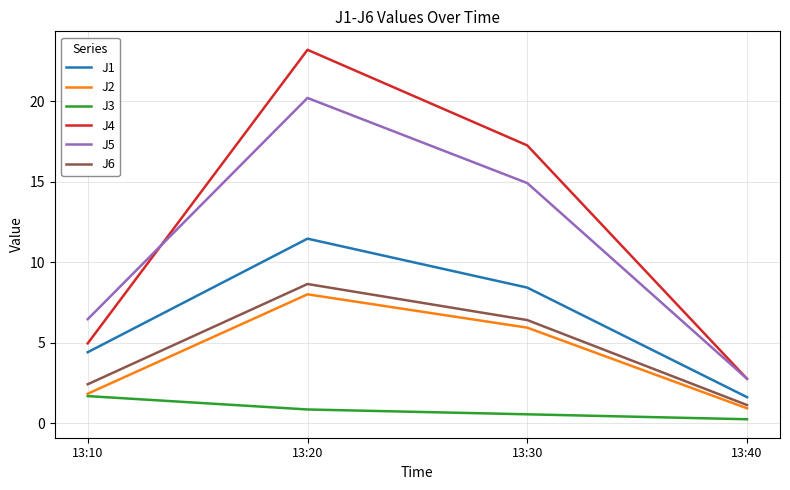

At which category does the chart reach its minimum across all series?

13:40